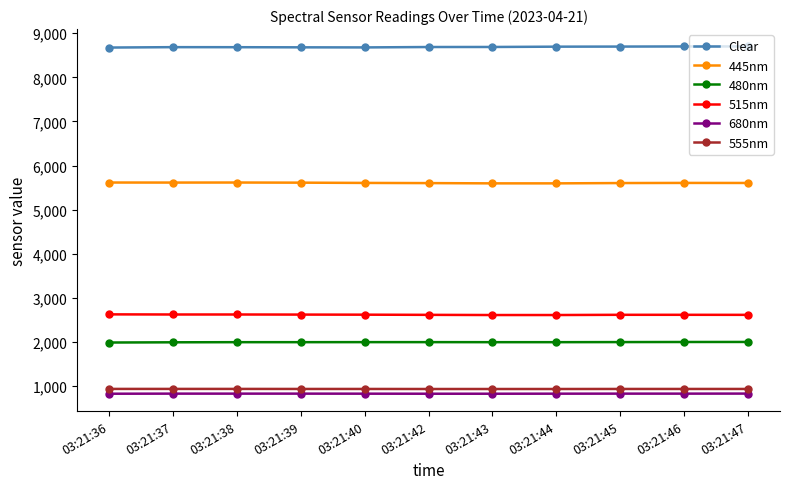

True or false: 680nm has a value of 1172 at 03:21:45.

False